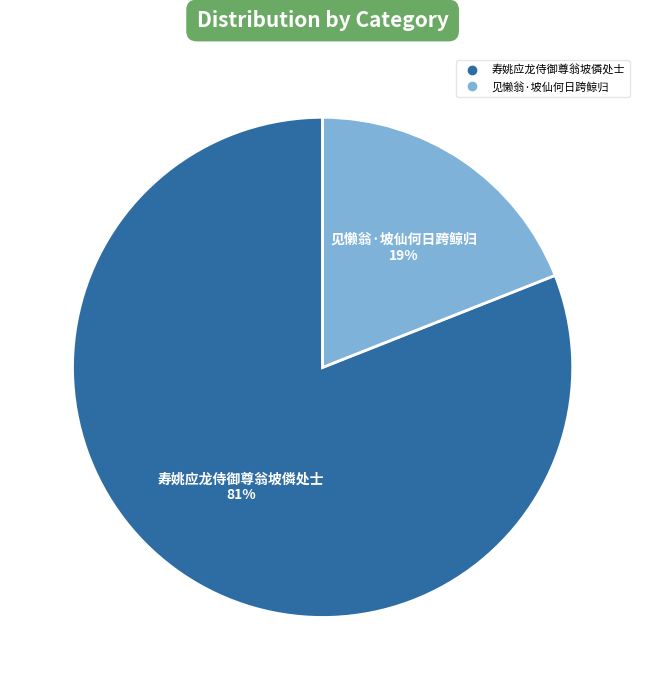

True or false: 见懒翁·坡仙何日跨鲸归 accounts for 19% of the total.

True